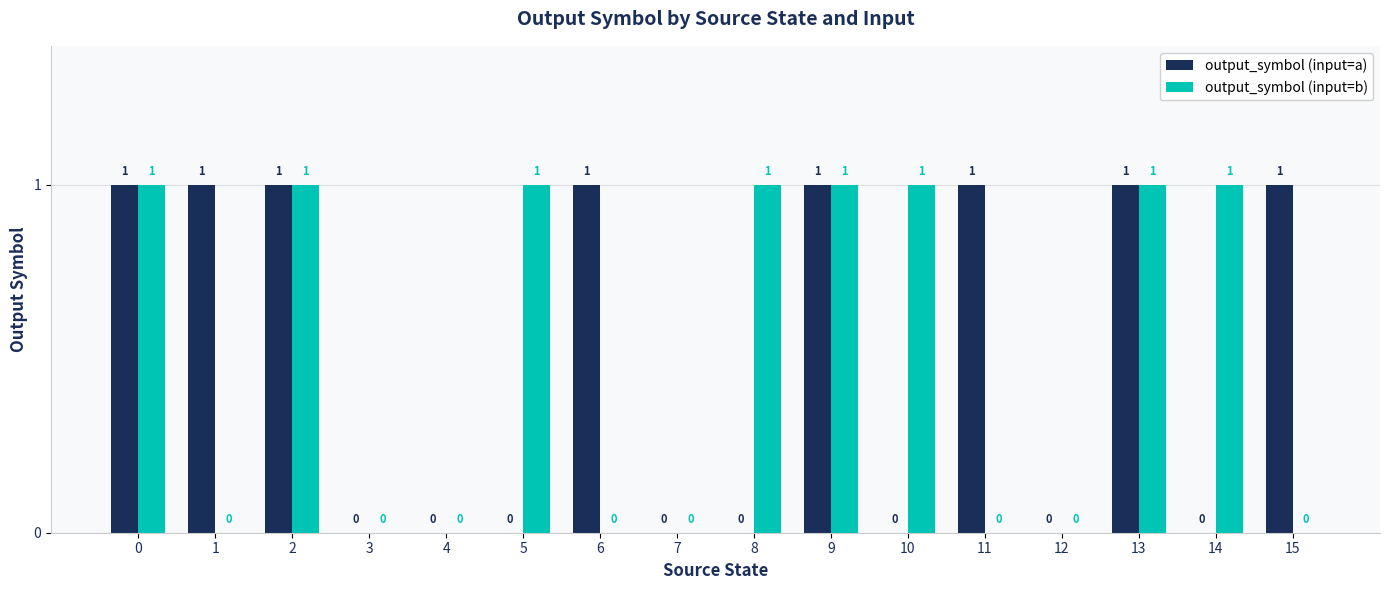

How many output_symbol (input=a) values are between 0 and 1?

16